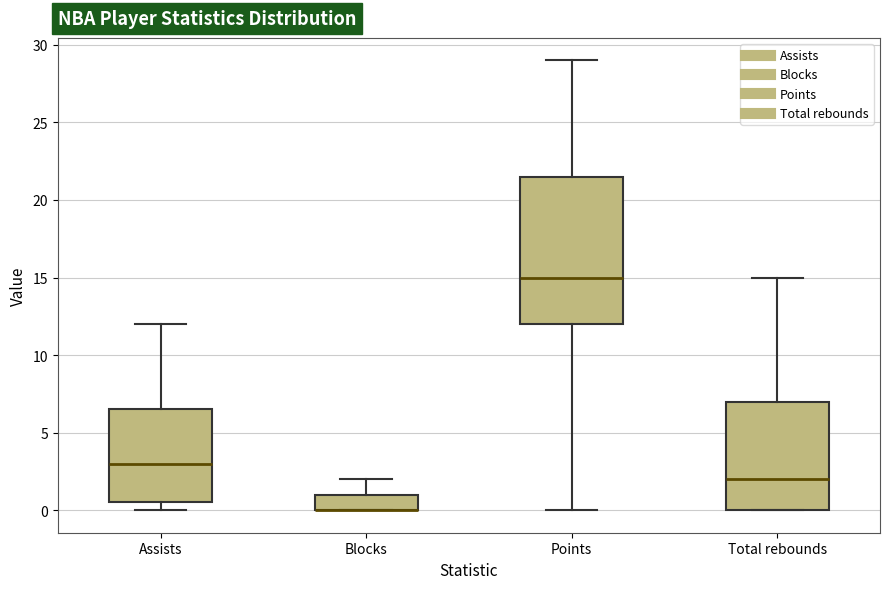

Where does the median line of the box for Assists sit on the y-axis? The values are not printed on the chart, so give them approximately, as read against the axis.

3.0